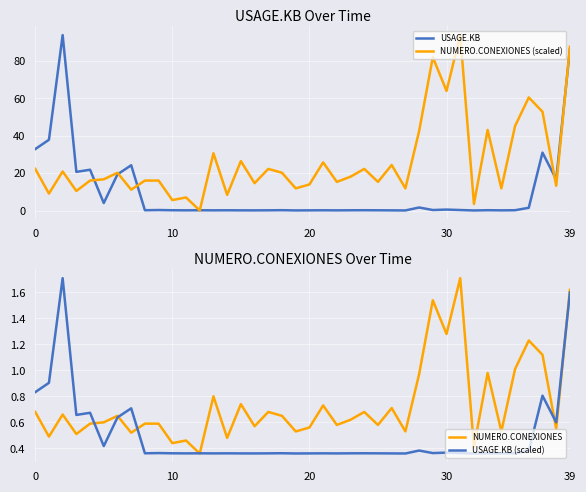

The USAGE.KB series shows 45.0 at 37. True or false?

False